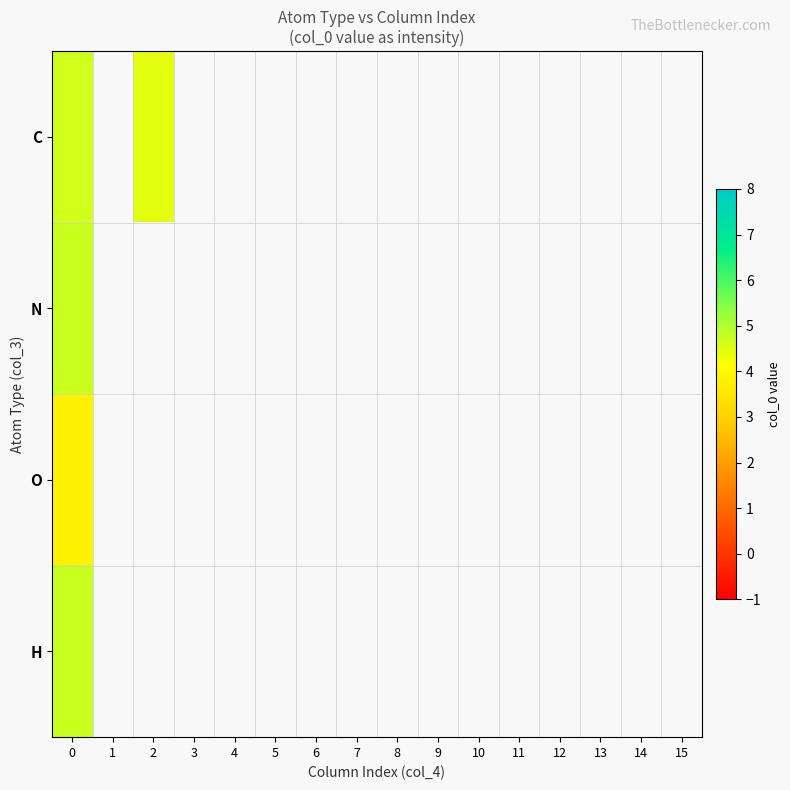

At how many categories does at least one series exceed 4?

2